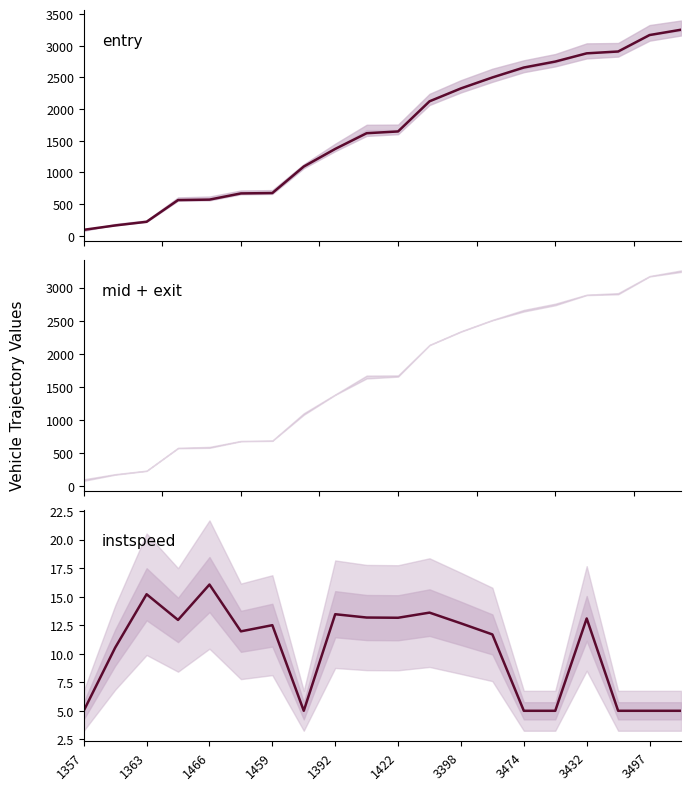

True or false: entry has a value of 4908.8 at 19.

False